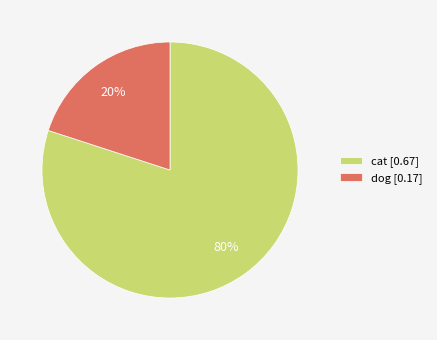

What is the smallest slice in the pie chart?

dog